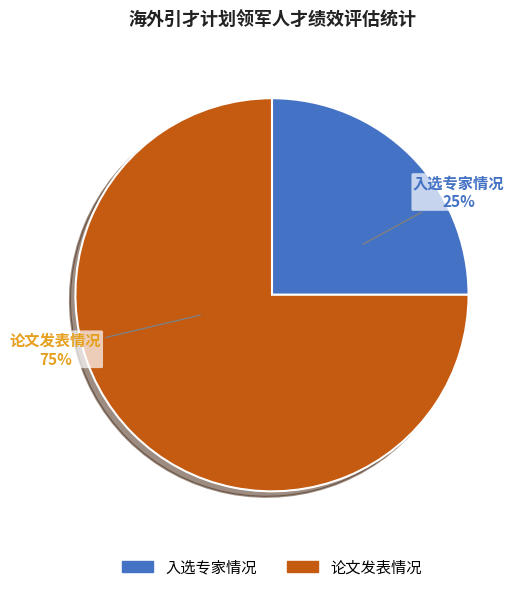

How many slices are in this pie chart?

2